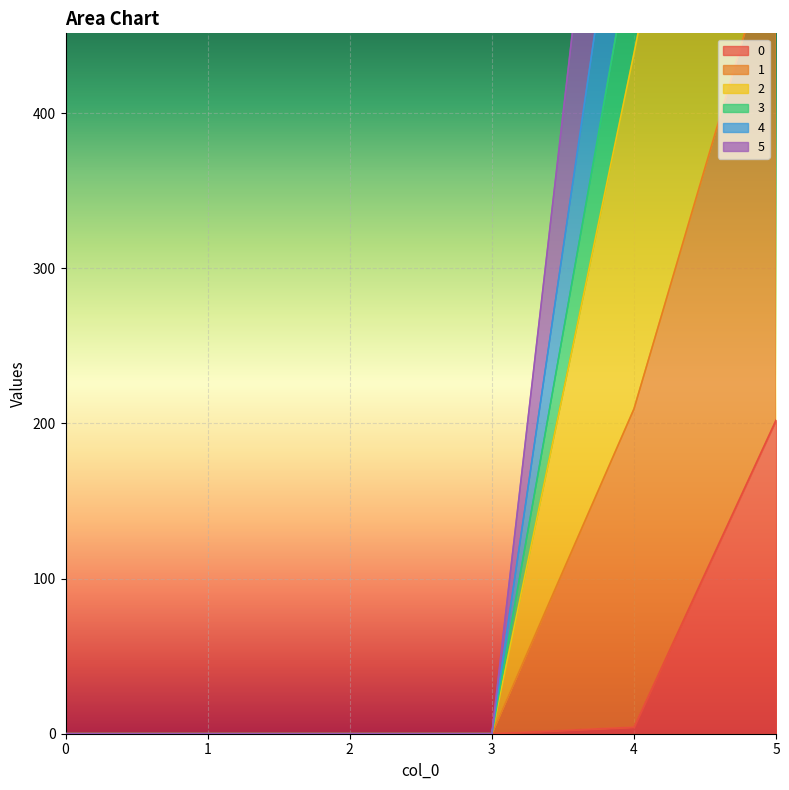

How many values in the 0 series exceed 0?

2